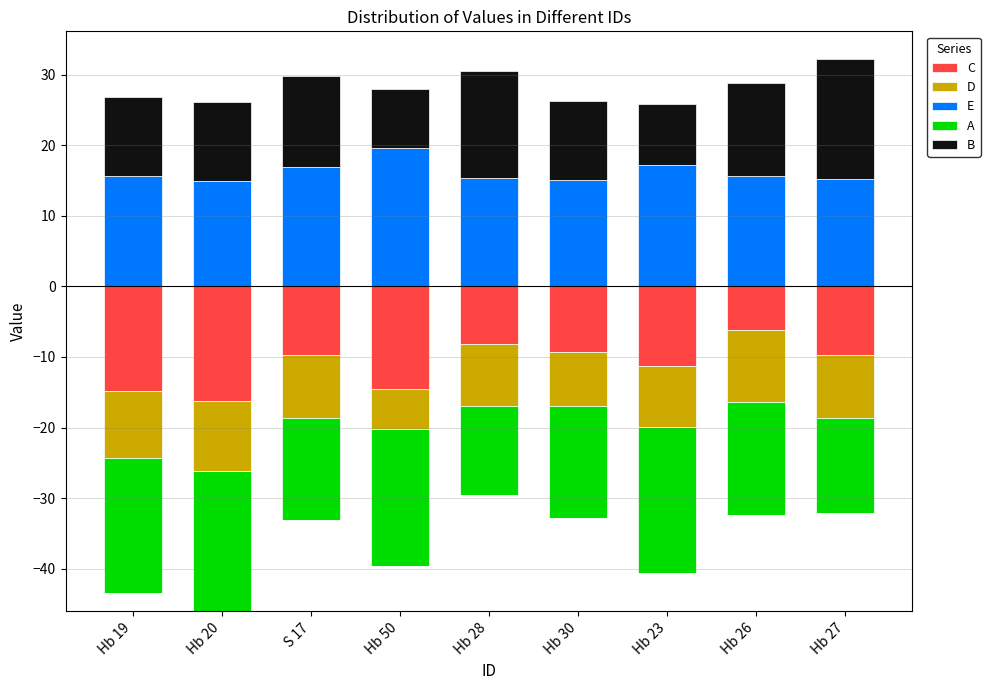

What is the average value of the E series?

16.2